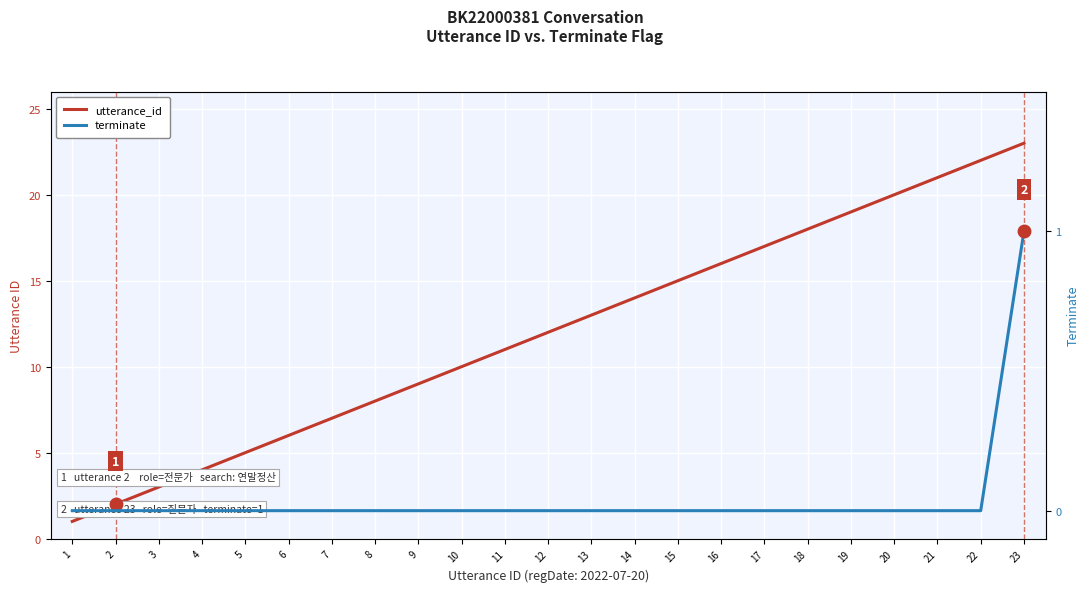

The utterance_id series shows 11 at 22. True or false?

False